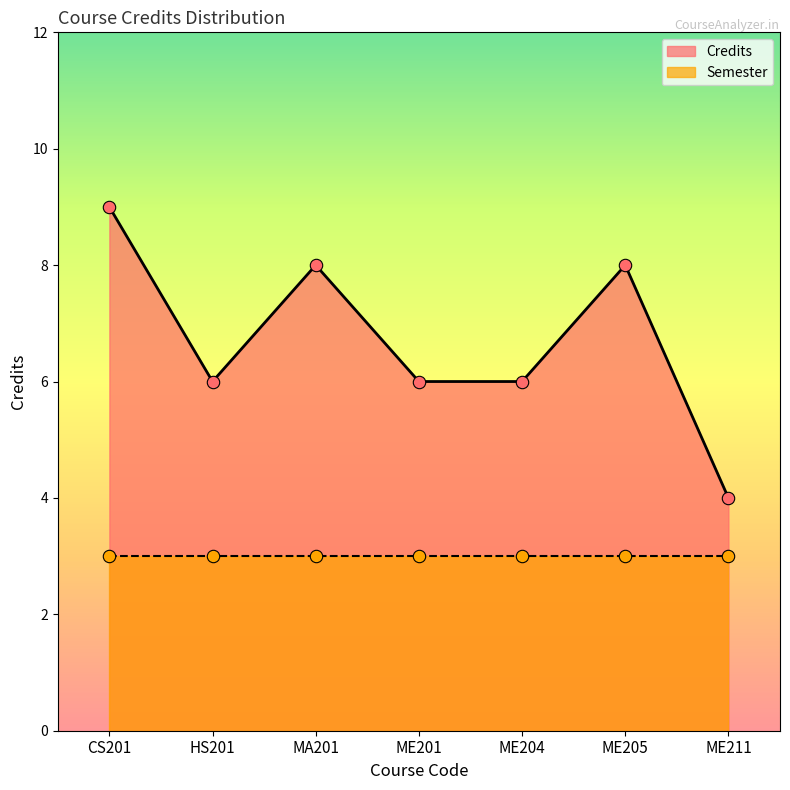

Which has a higher value, HS201 or ME201?

HS201